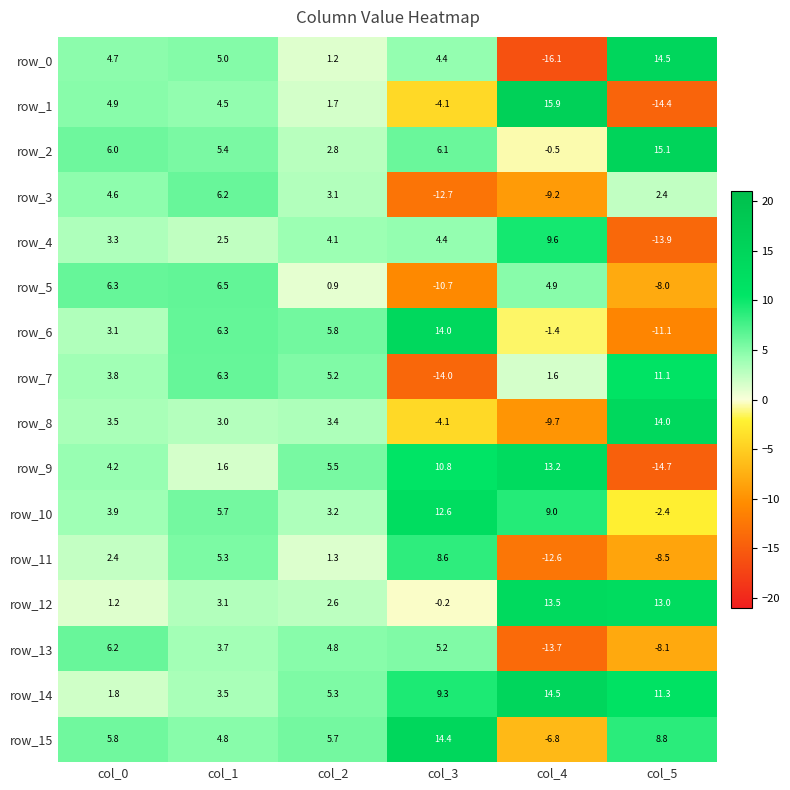

Where is row_11 nearest to the value -2?

col_2